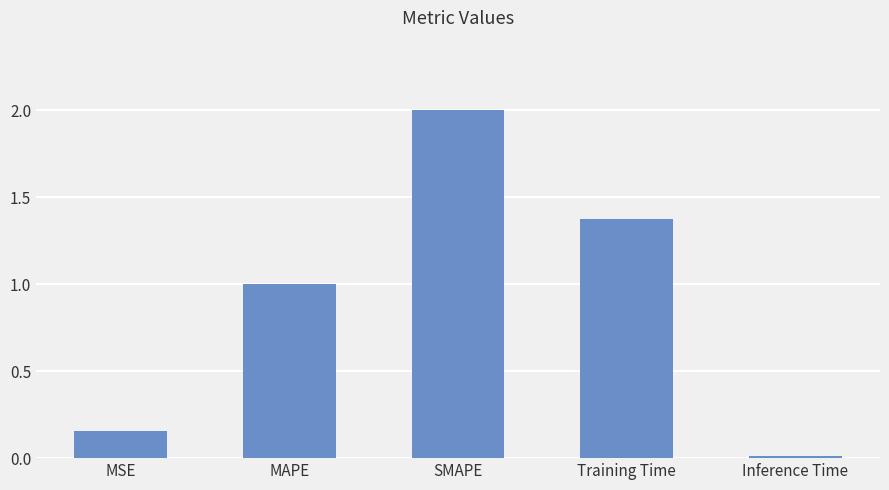

How many data points does each series have?

5